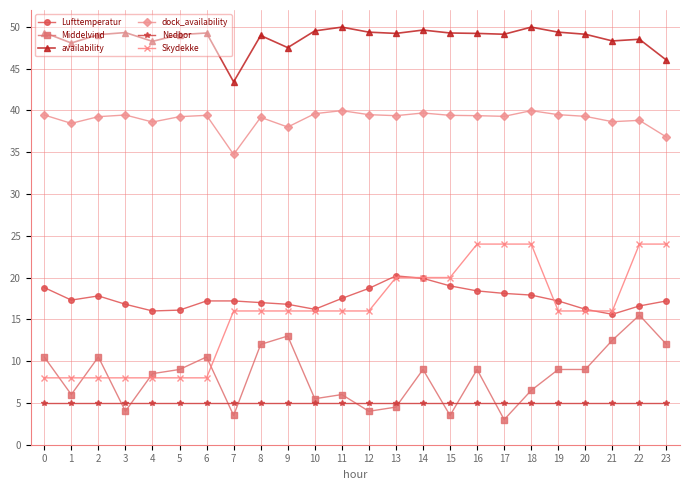

What is the value of the Lufttemperatur point at the 1st from the left?

18.8